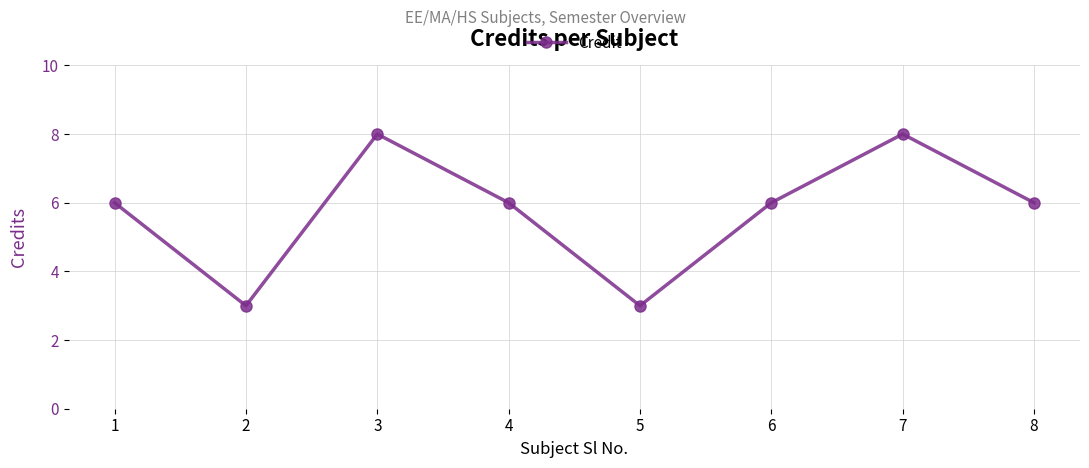

Where is the first local minimum?

2